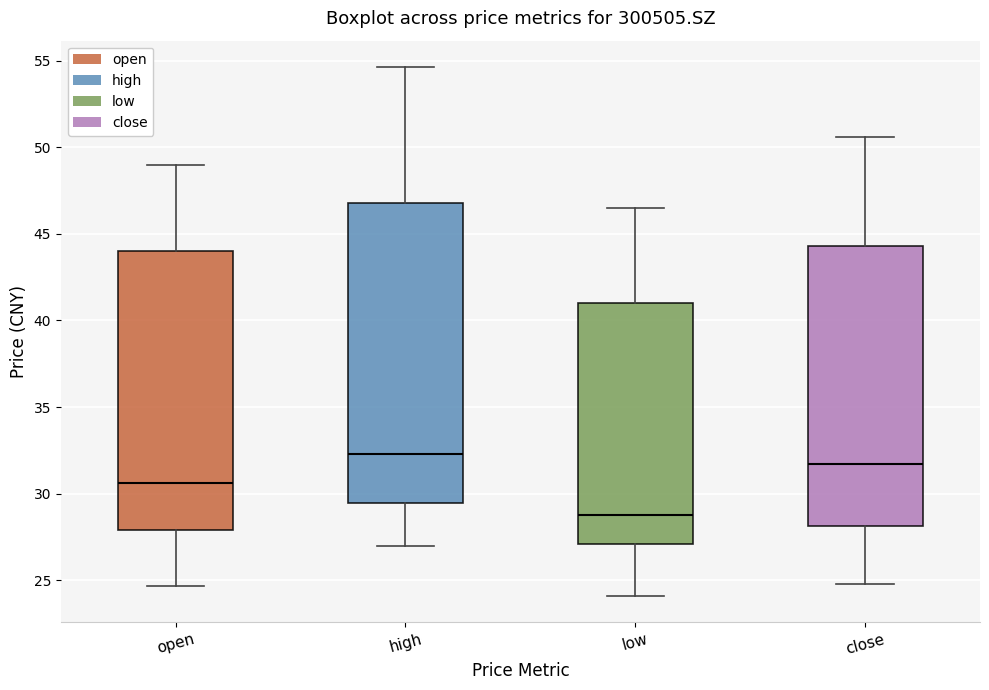

Which box's median line is the highest?

high